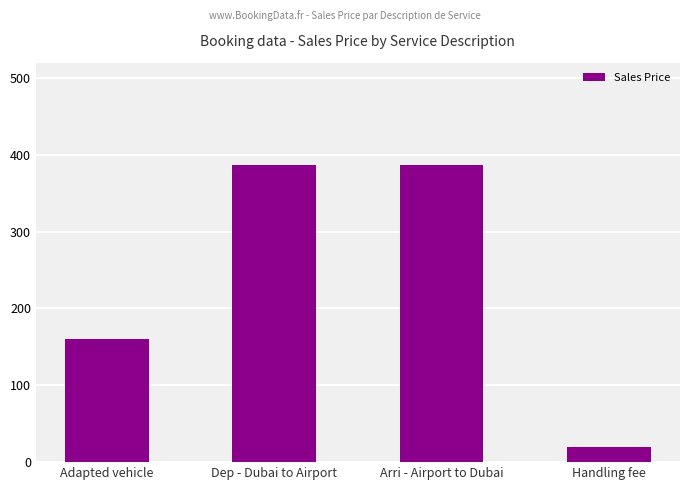

Read the value at Adapted vehicle.

160.0